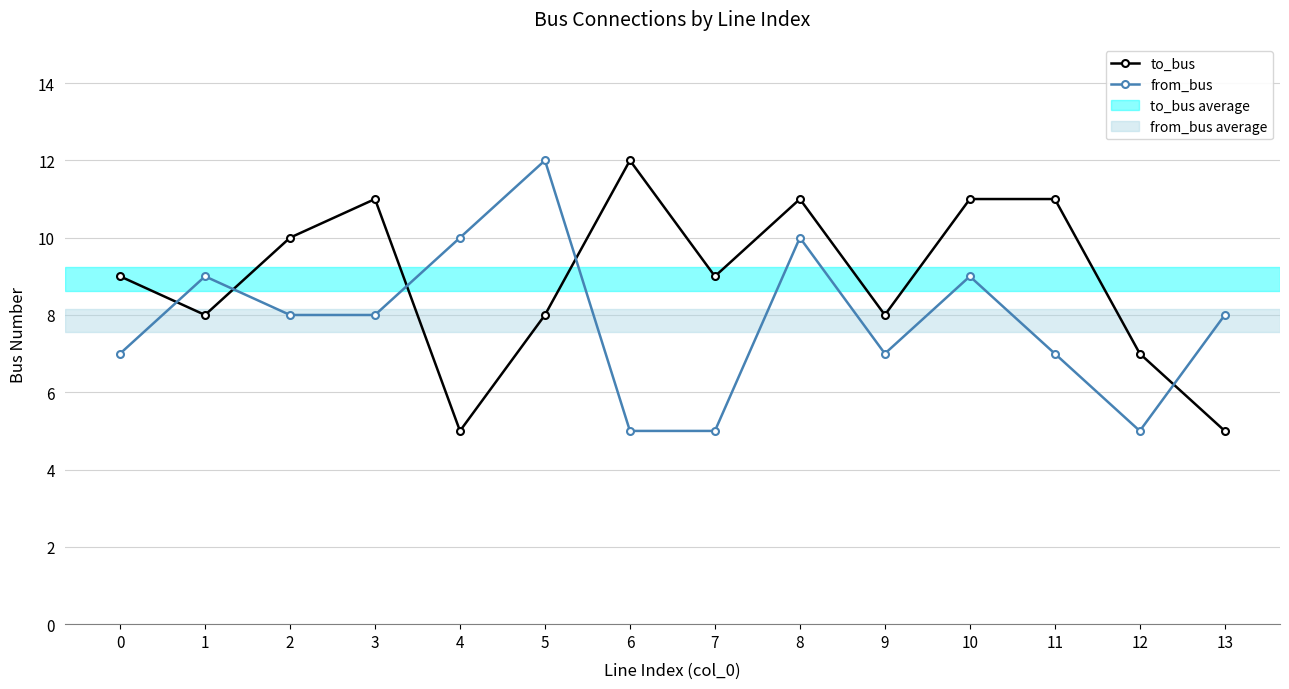

What is the difference between the to_bus values at 12 and 8?

4